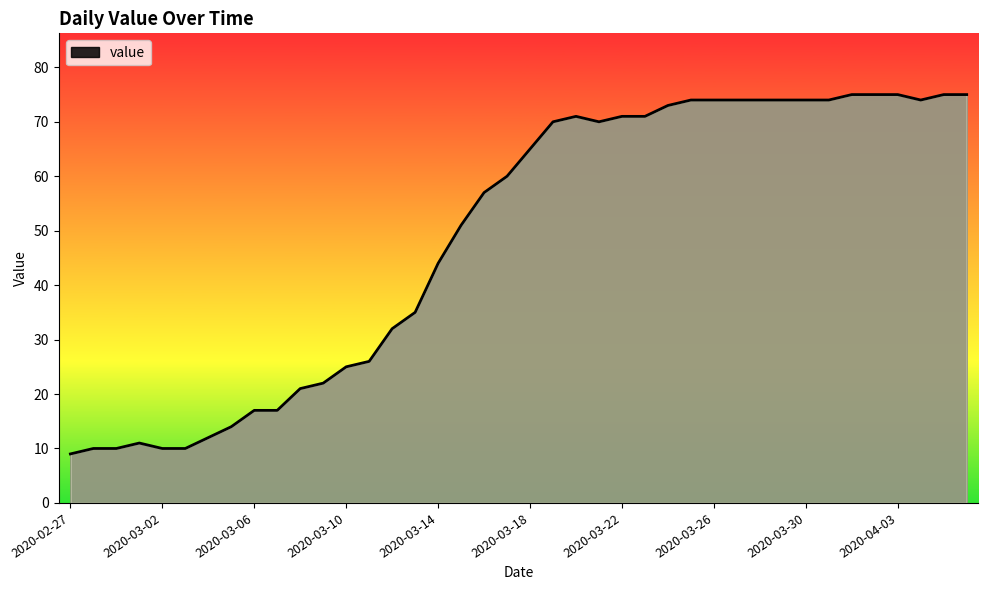

What is the greatest value displayed?

75